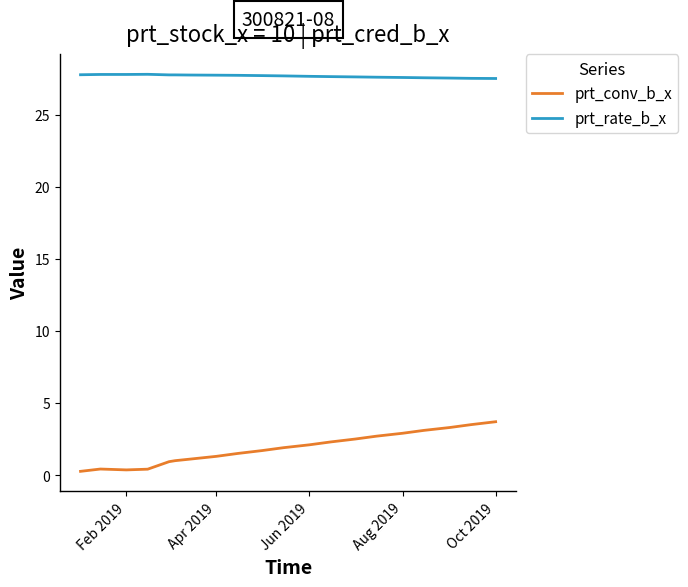

Rank the series by their average value, from highest to lowest.

prt_rate_b_x, prt_conv_b_x